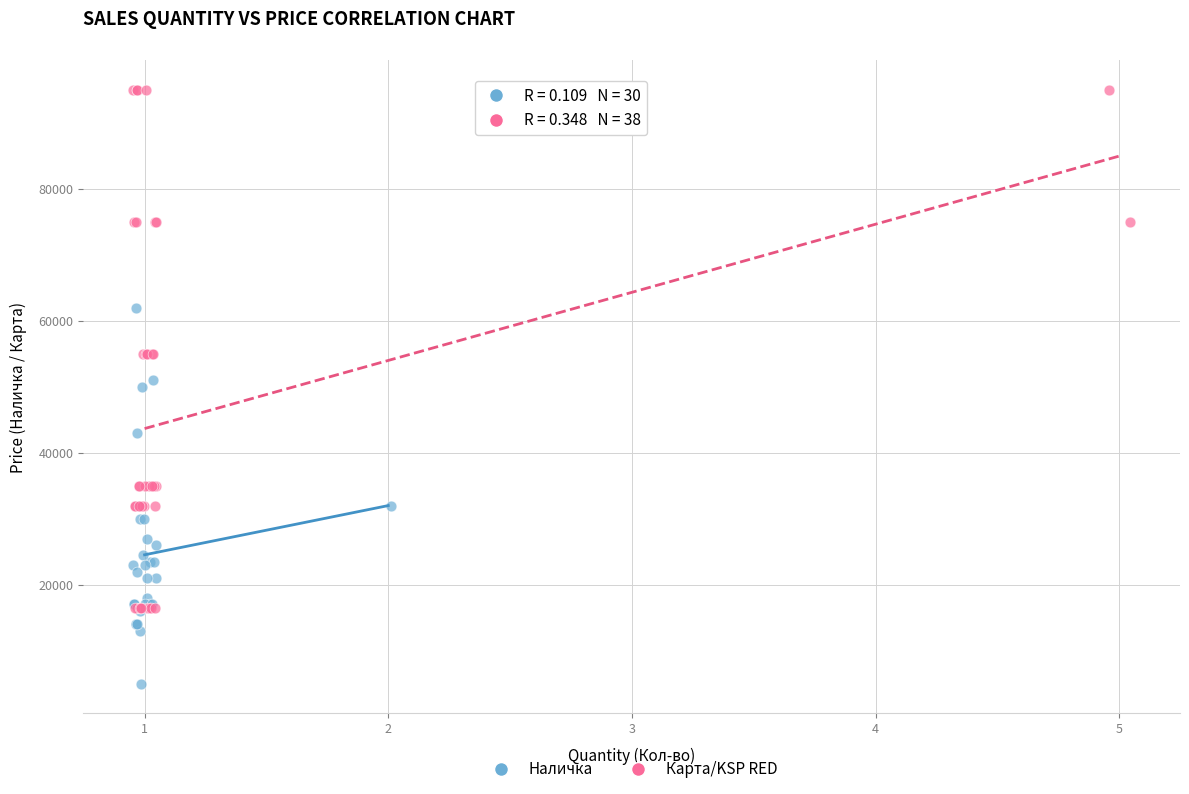

Which series has the widest spread of Y values?

Карта/KSP RED